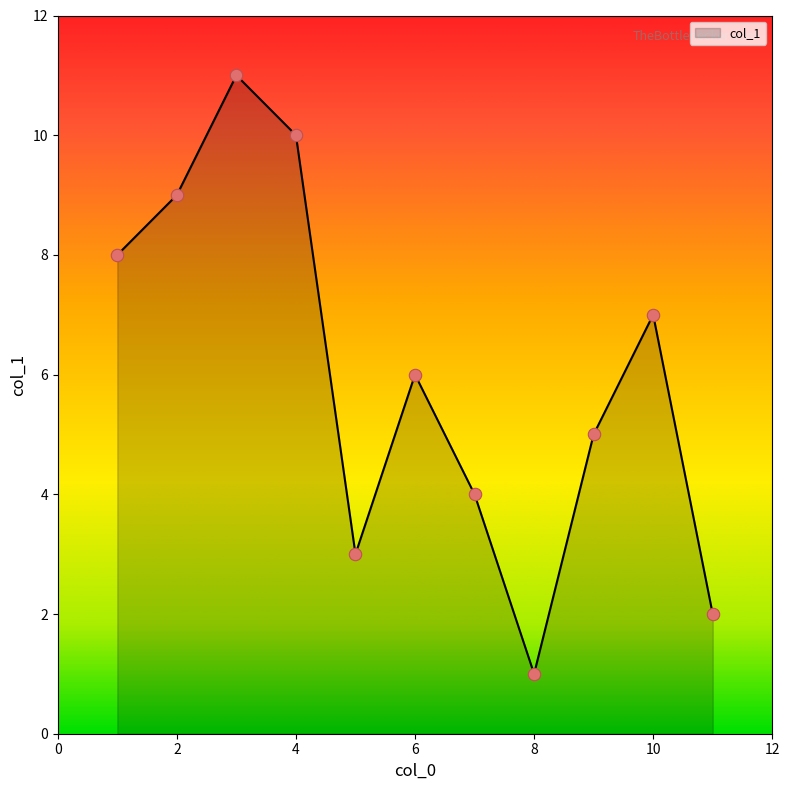

What is the difference between the maximum and minimum values?

10